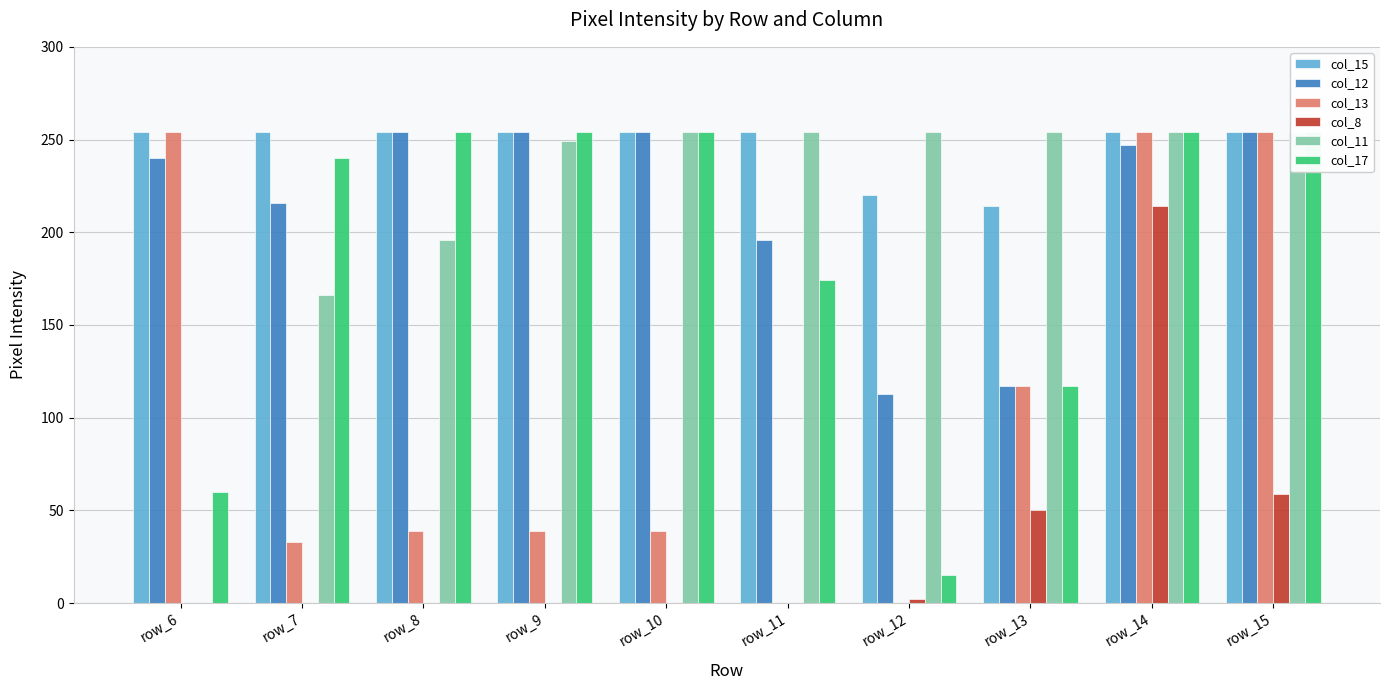

What is the average value of the col_17 series?

188